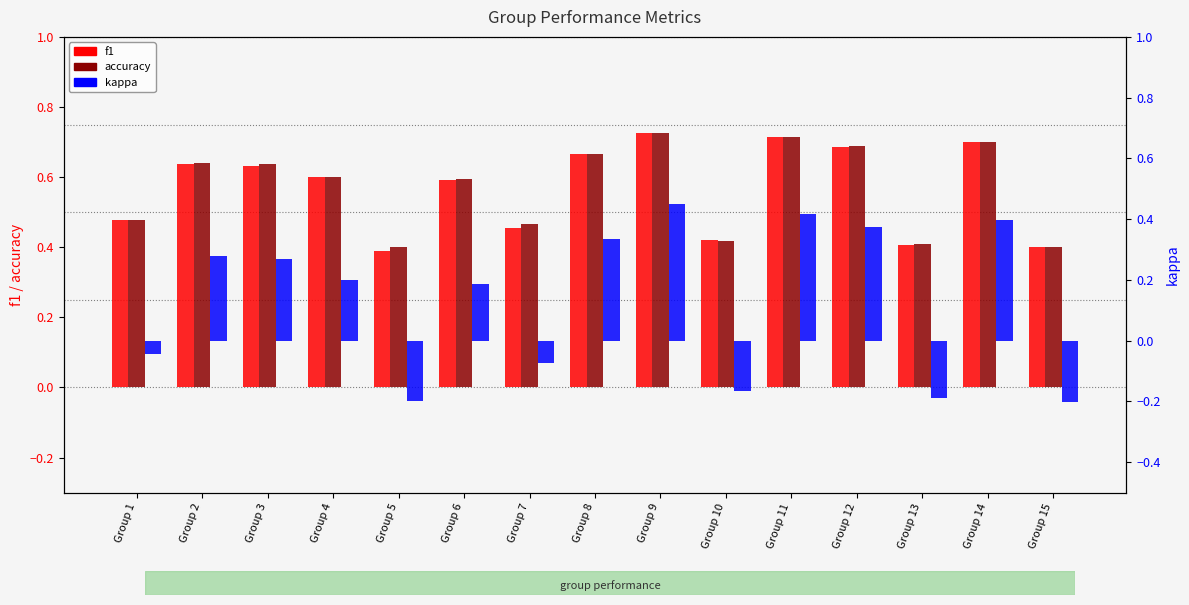

What is the sum of the kappa values at Group 7 and Group 5?

-0.3